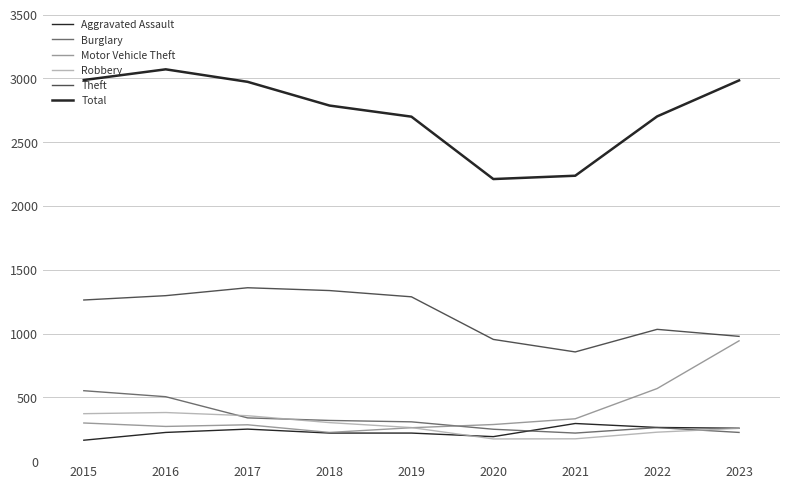

What is the average value of the Burglary series?

331